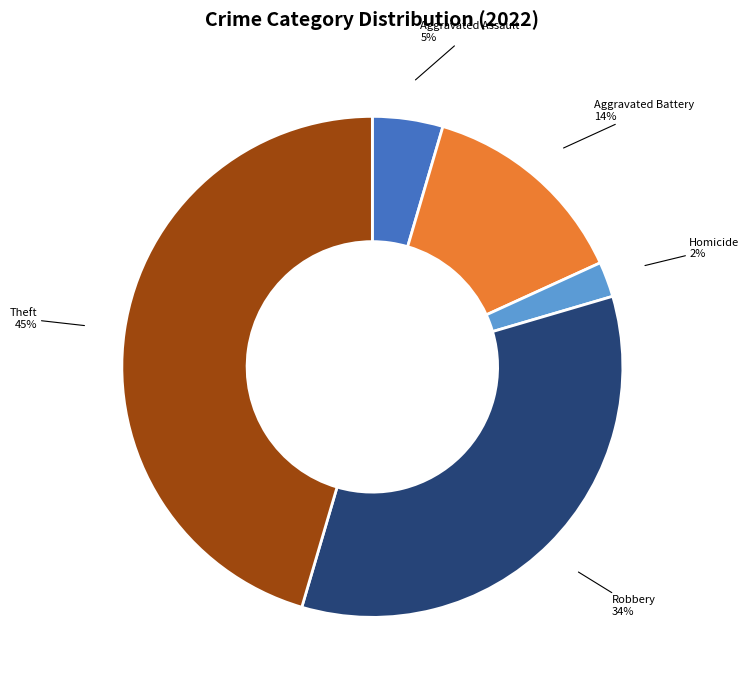

How many slices are in this pie chart?

5